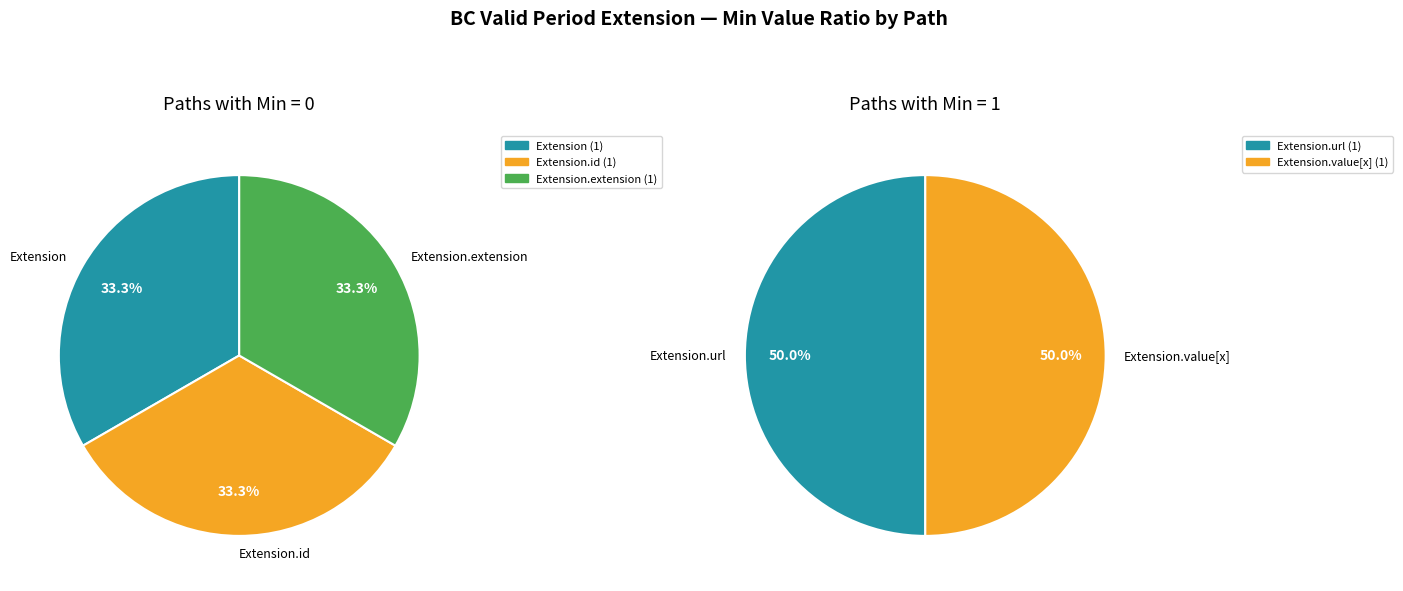

Is there a majority slice in this chart?

No